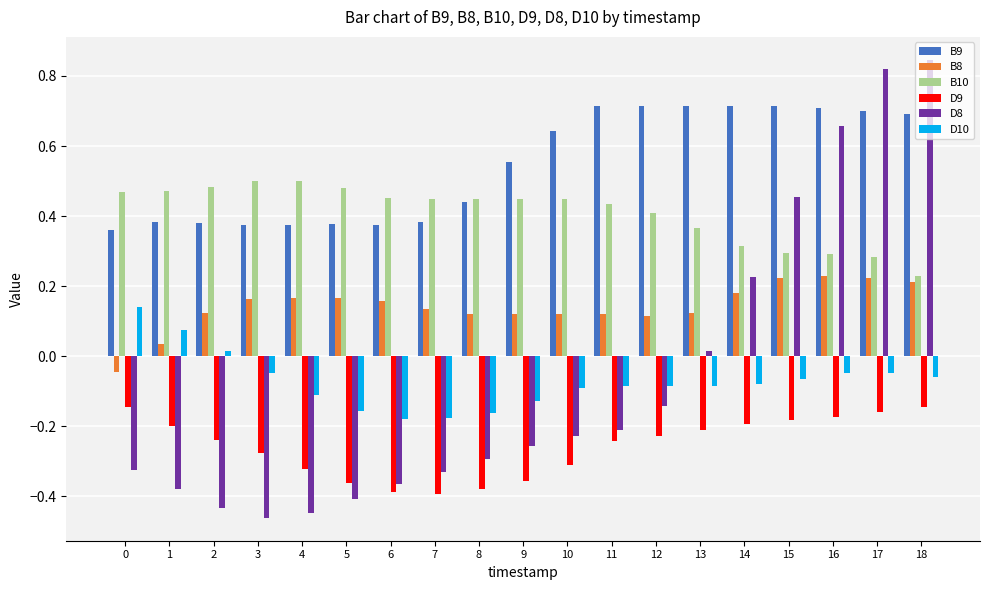

What is the sum of the B9 values at 11 and 1?

1.1